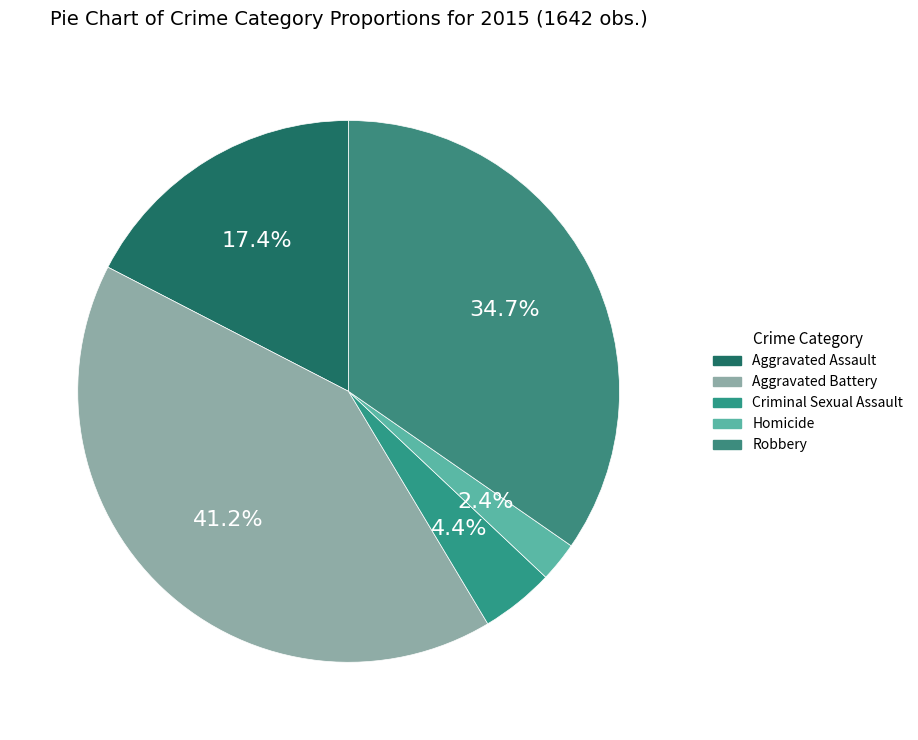

What percentage is the Criminal Sexual Assault slice, to the nearest percent?

4%